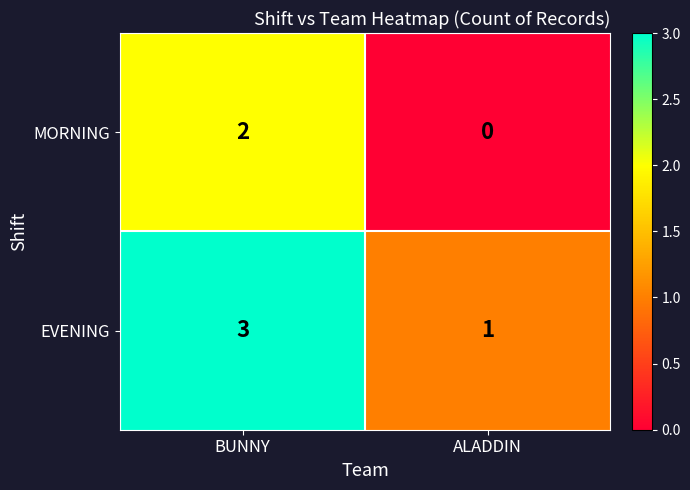

How many data points does each series have?

2